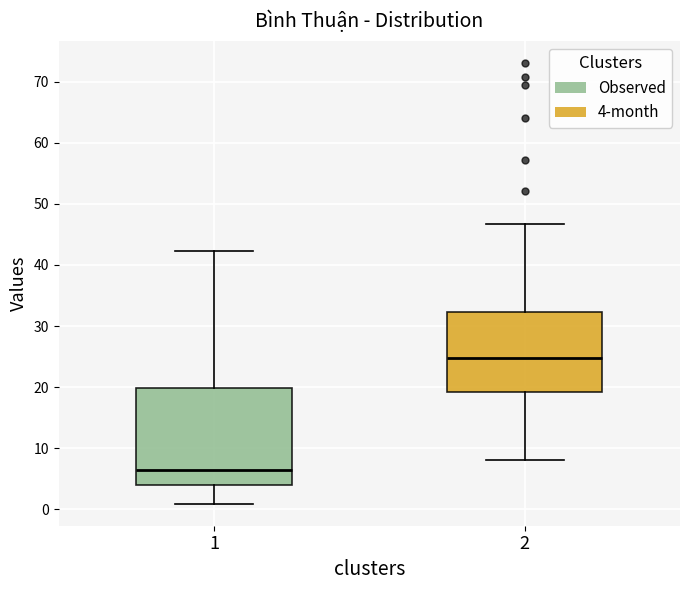

Comparing the boxes themselves (not the whiskers), which one is the tallest?

1